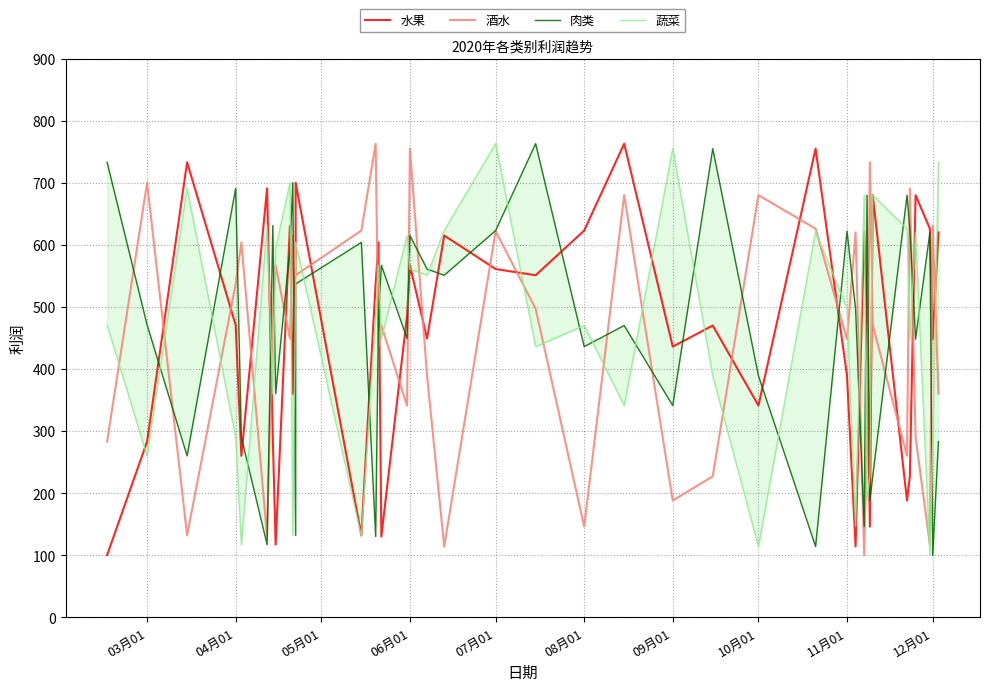

True or false: 肉类 has more than 0 points higher than both neighbors.

True